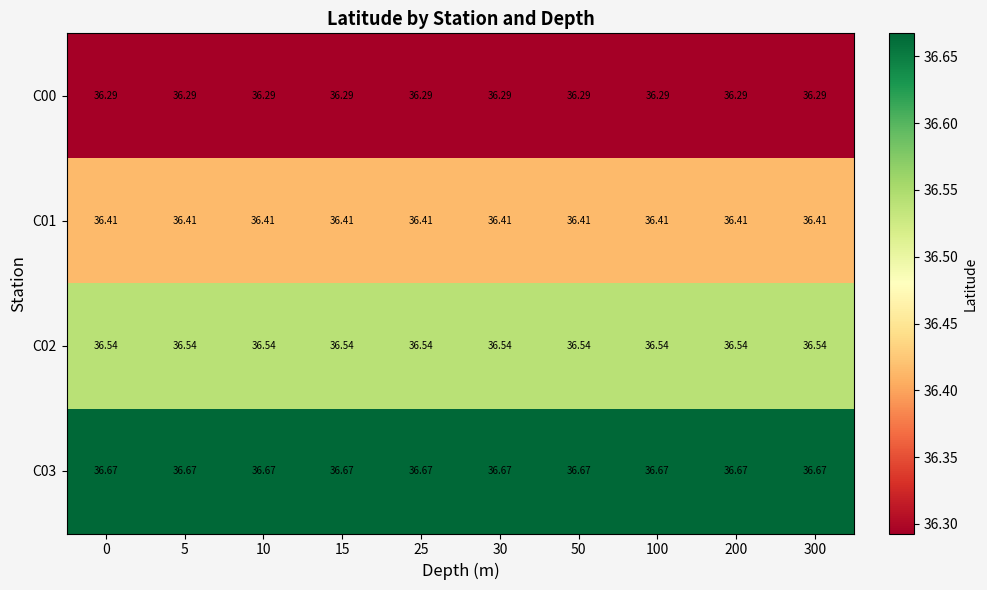

Is the value of C02 at 25 greater than the value of C00 at 50?

Yes